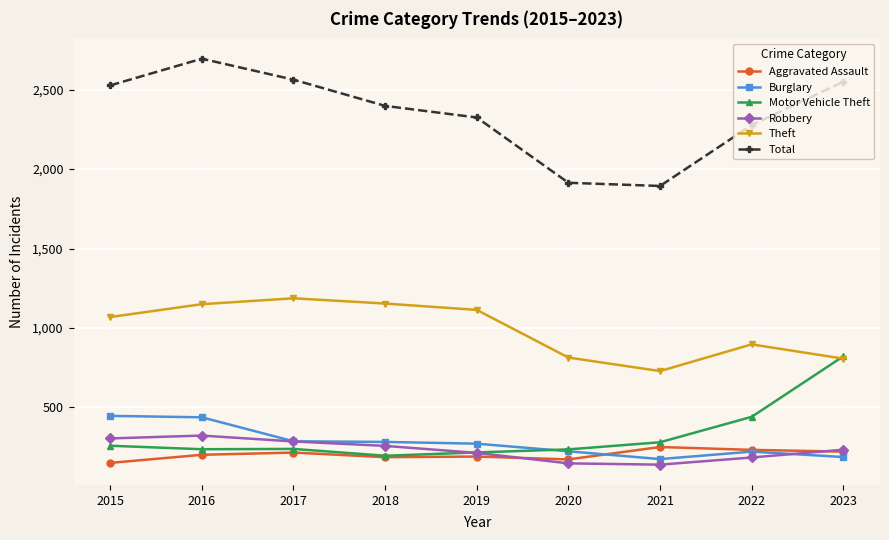

What is the value of the Aggravated Assault point at the 5th from the left?

191